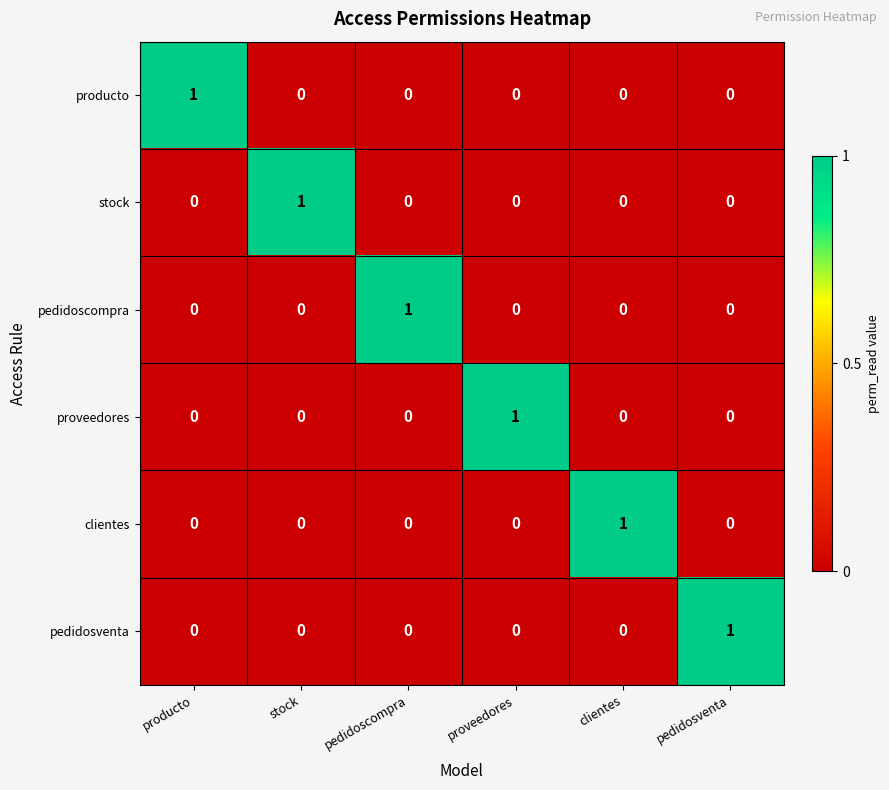

At how many categories does at least one series exceed 0?

6